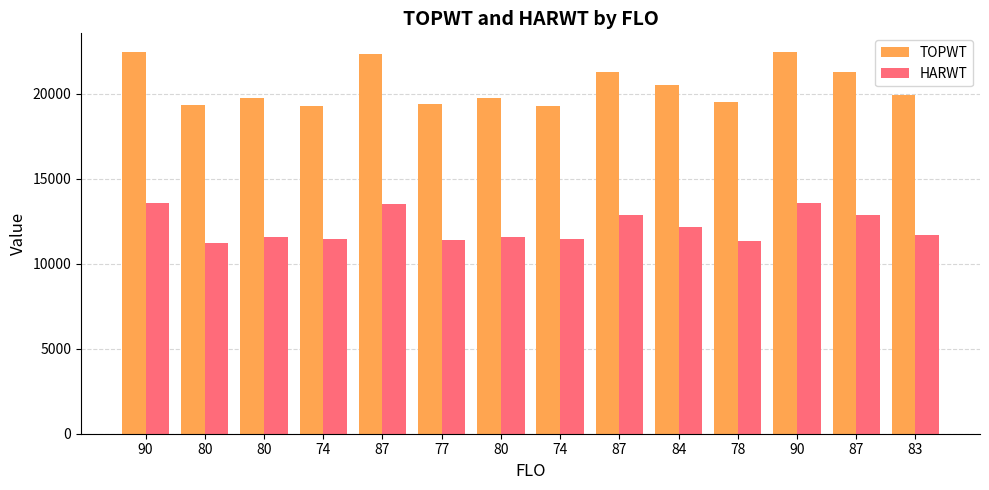

How many data points in HARWT are less than 11679?

7